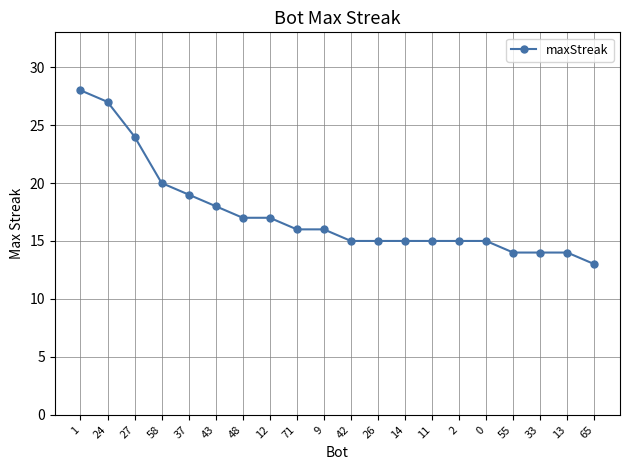

At which category does the chart reach its peak across all series?

1